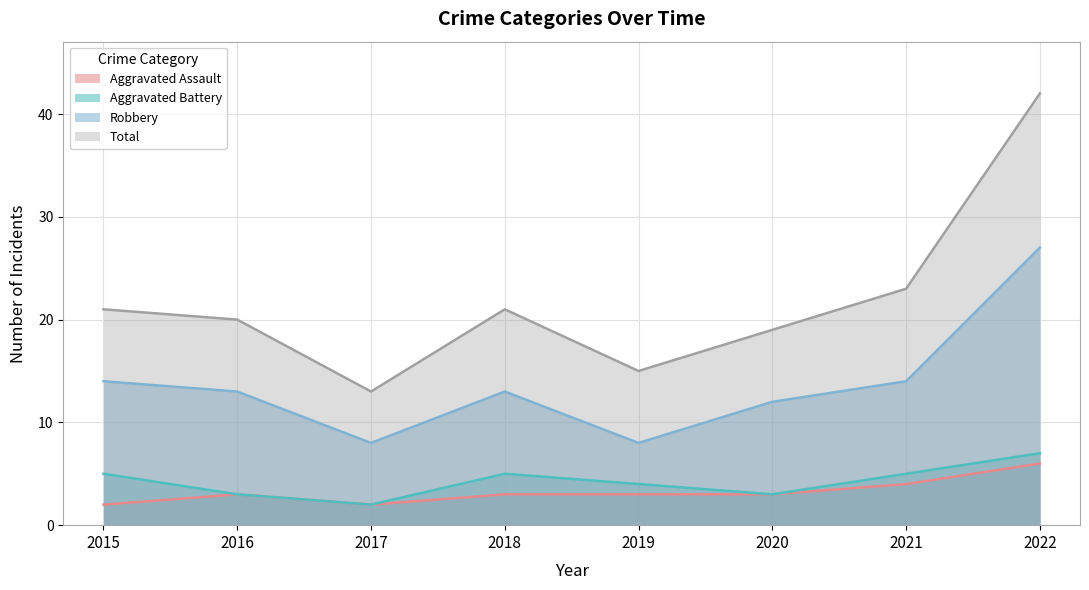

The value of Robbery at 2016 is 22. True or false?

False